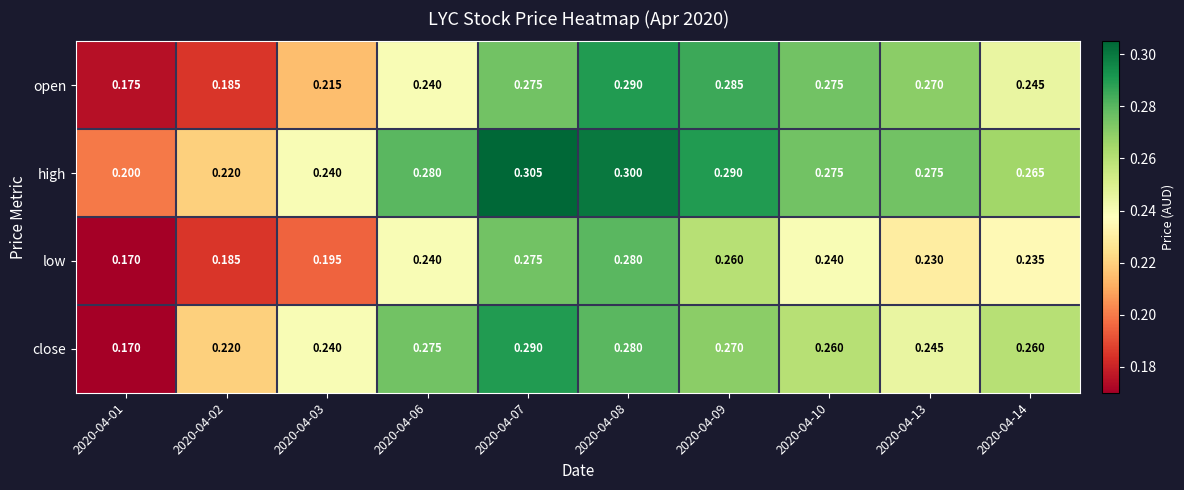

Which series has the widest spread of values?

close